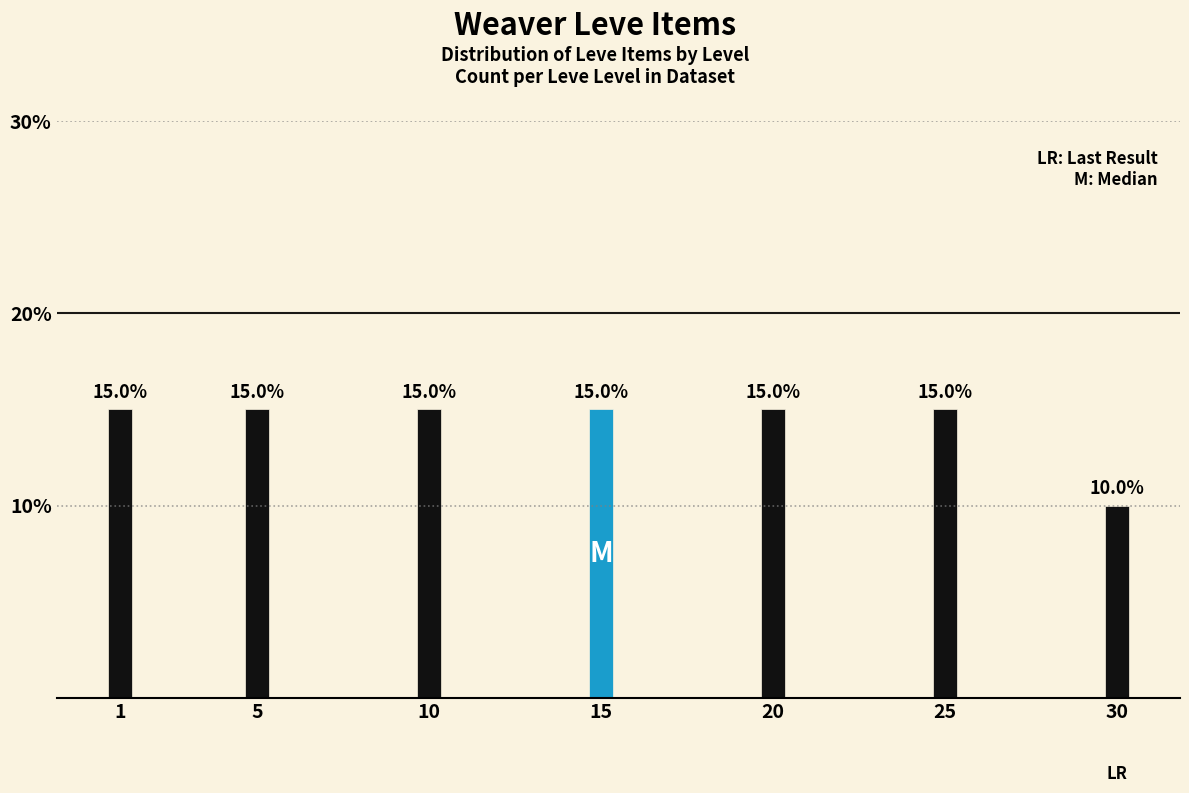

Reading right to left, extract all data points from this chart.

30=10	25=15	20=15	15=15	10=15	5=15	1=15